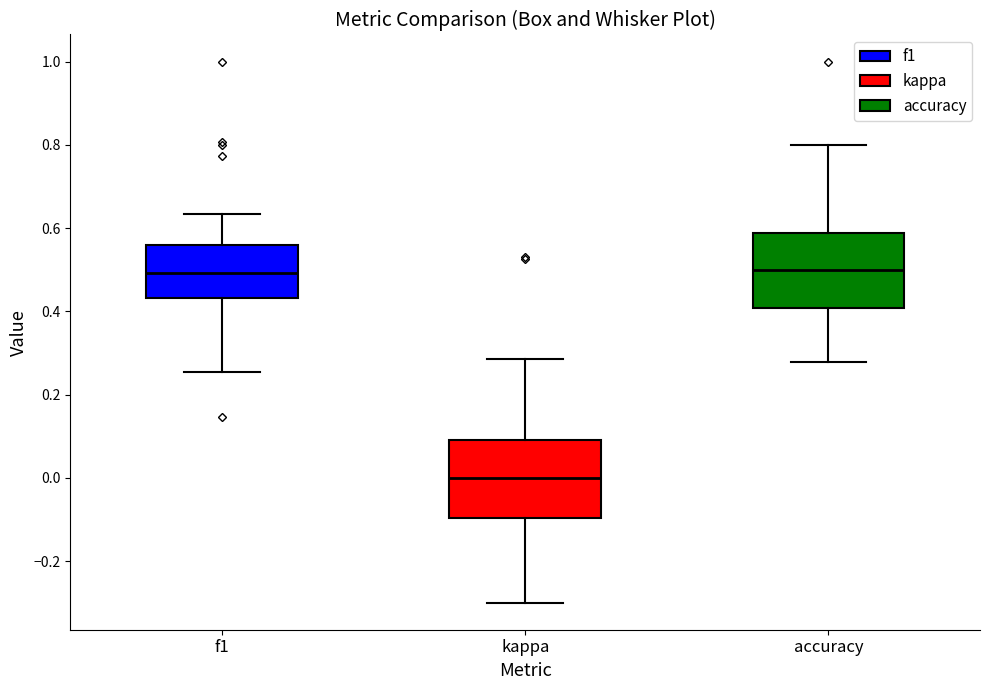

Where does the lower whisker of the box for kappa end on the y-axis? The values are not printed on the chart, so give them approximately, as read against the axis.

-0.30